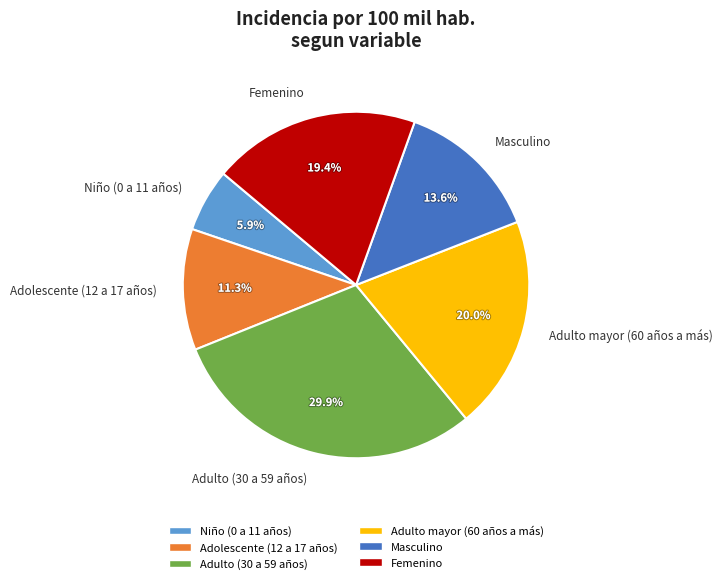

Between Adulto (30 a 59 años) and Niño (0 a 11 años), which is larger?

Adulto (30 a 59 años)